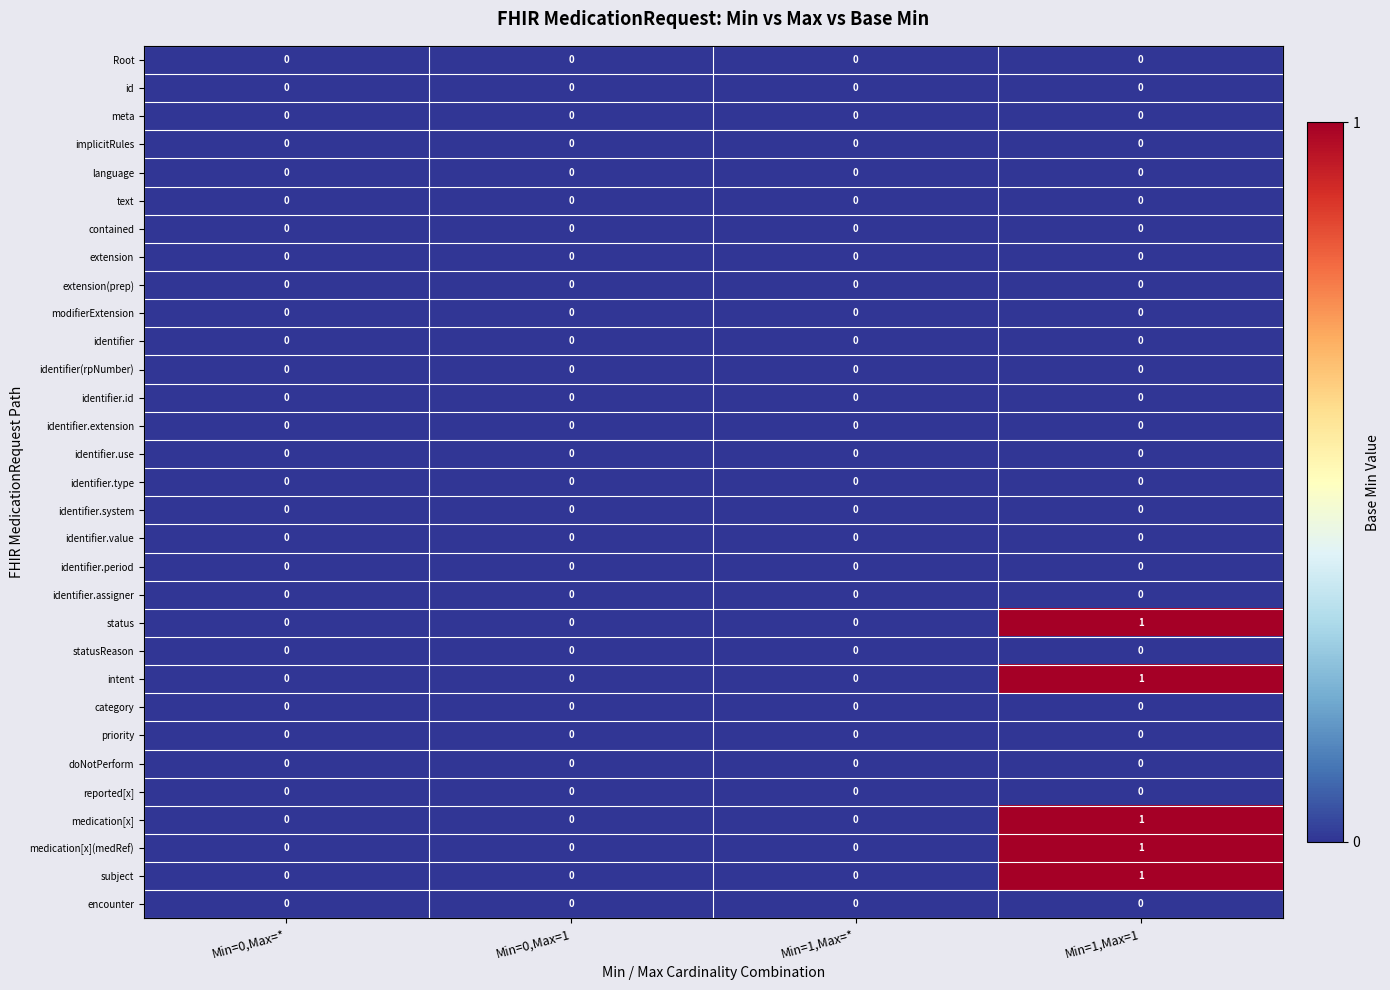

At which category is the sum across all series the highest?

Min=1,Max=1